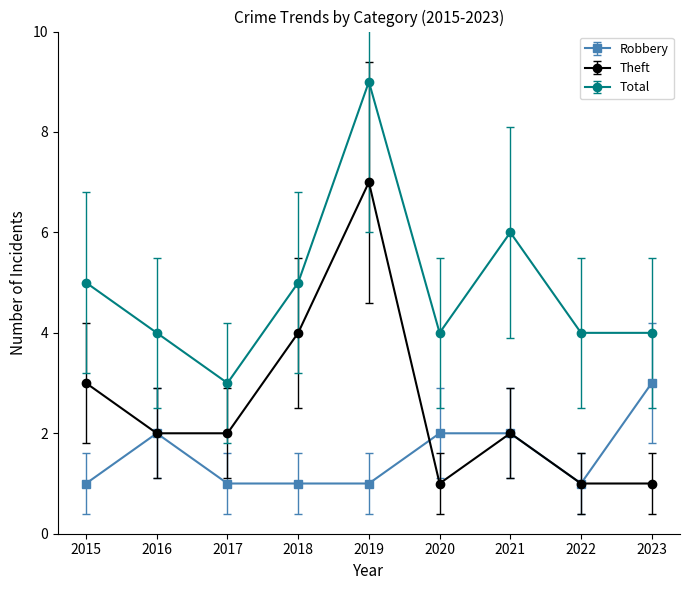

Which series has the largest total across all categories?

Total